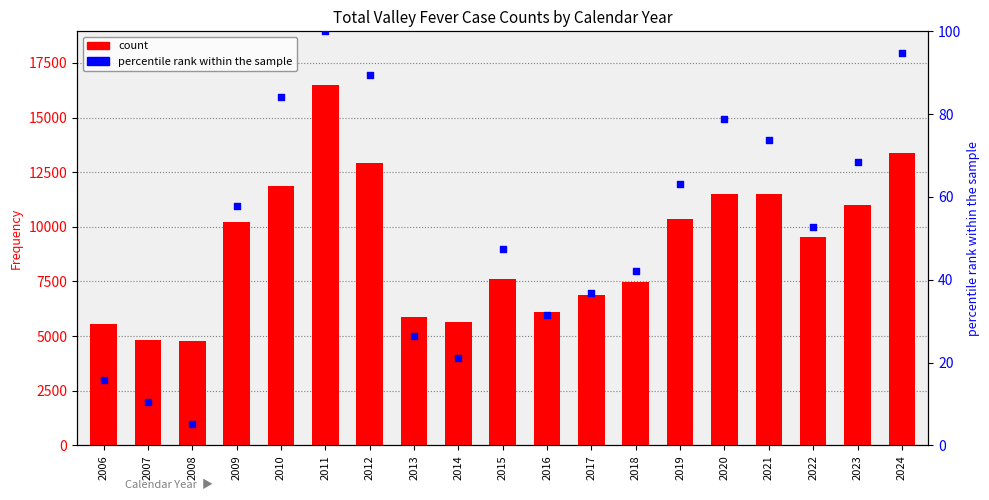

At how many categories does at least one series exceed 10379?

7